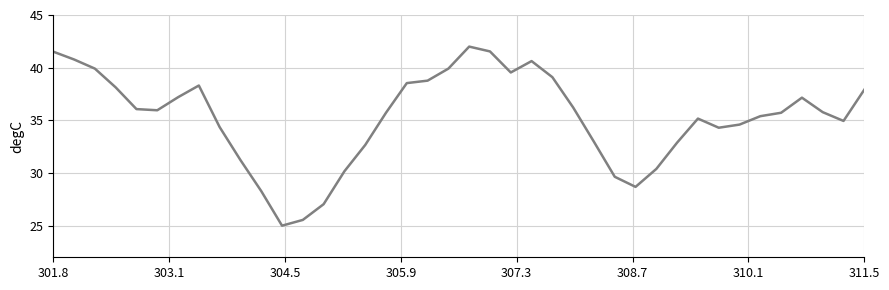

True or false: VSH and GR cross at least once.

False